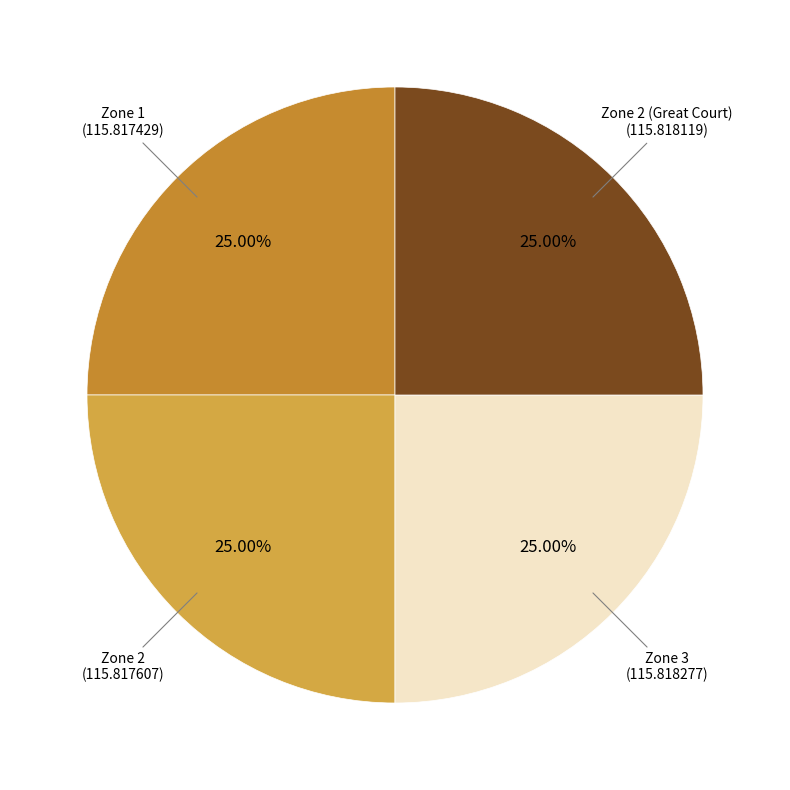

Does any single category account for the majority?

No